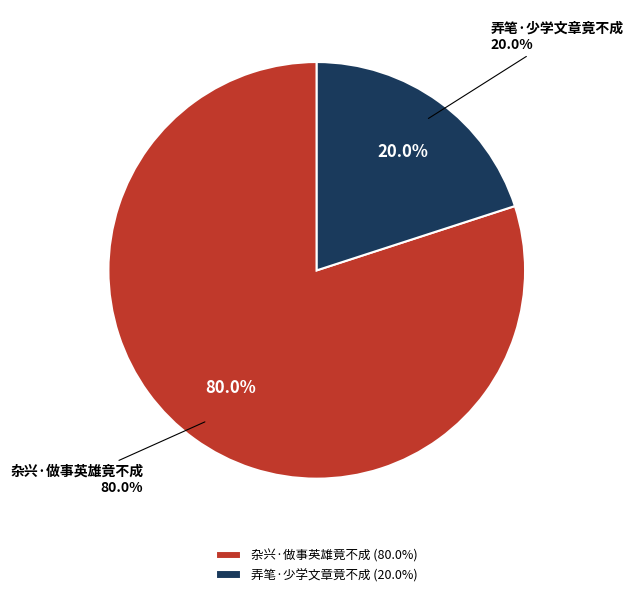

How much of the chart is everything except 杂兴·做事英雄竟不成?

20.0%